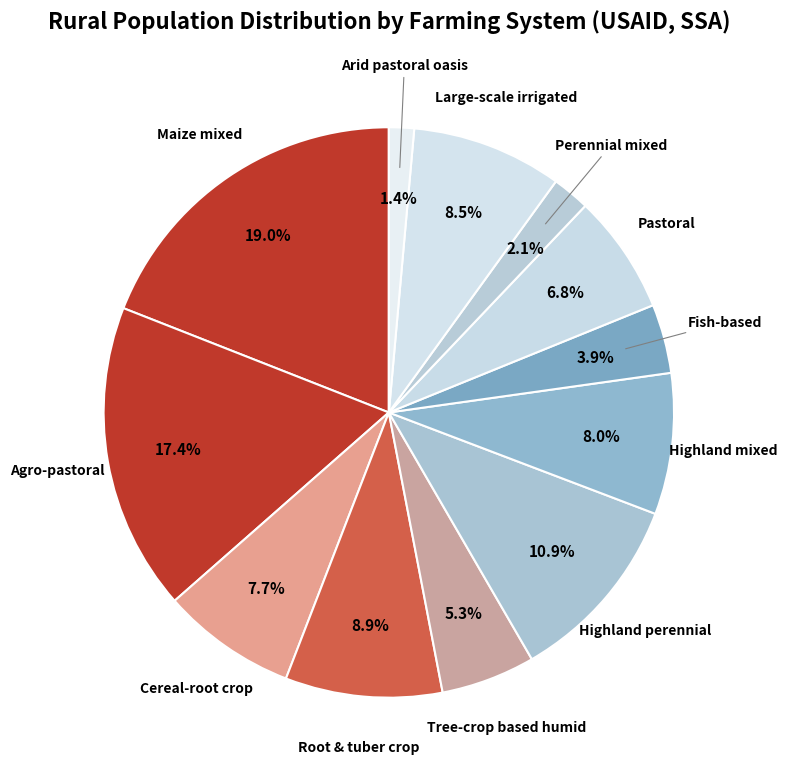

How many slices are in this pie chart?

12